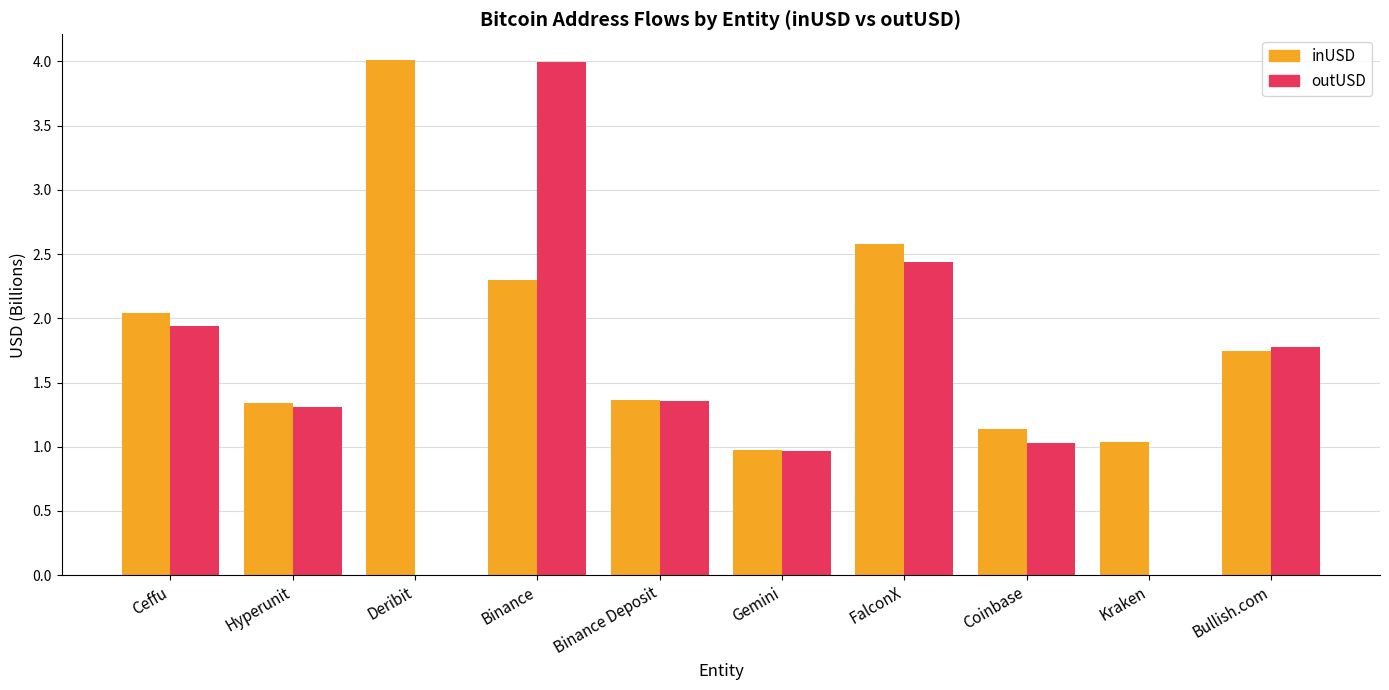

What value does the inUSD series have at Kraken?

1.0